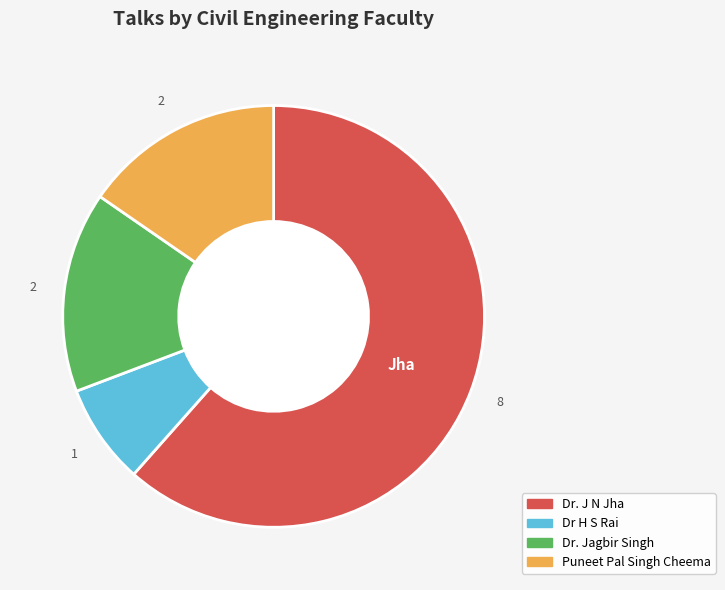

Which has a higher value, Dr. J N Jha or Puneet Pal Singh Cheema?

Dr. J N Jha